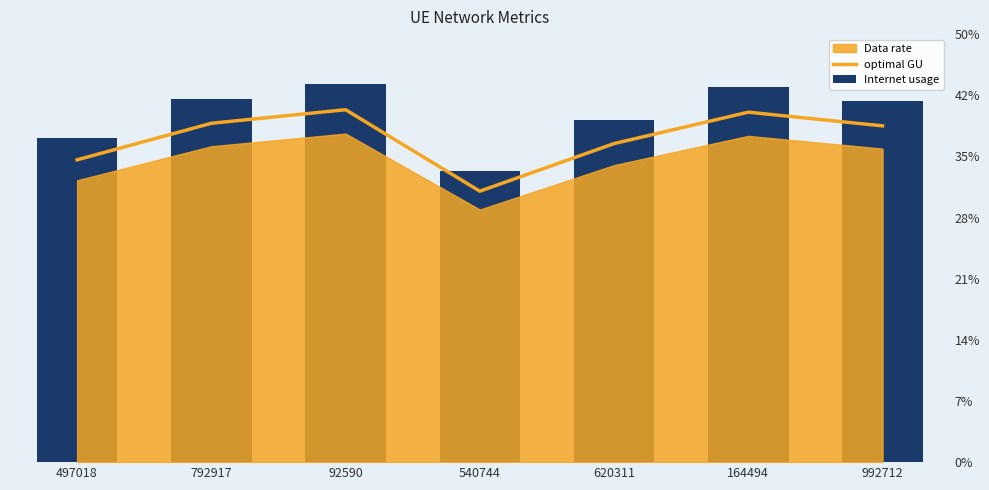

Rank the categories by optimal GU value from highest to lowest.

92590, 164494, 792917, 992712, 620311, 497018, 540744